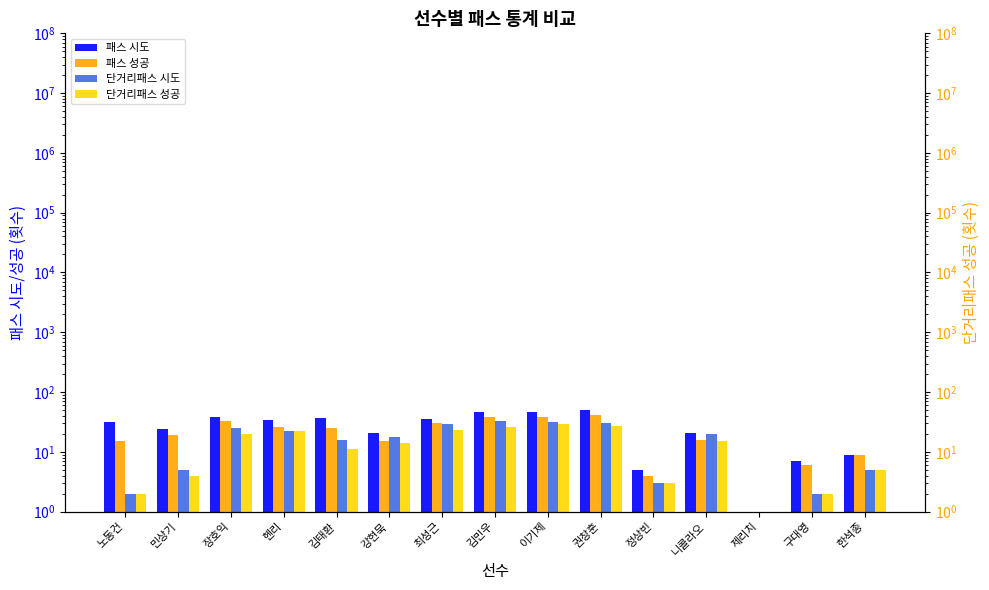

Rank the series at 한석종 from lowest to highest value.

단거리패스 시도, 단거리패스 성공, 패스 시도, 패스 성공